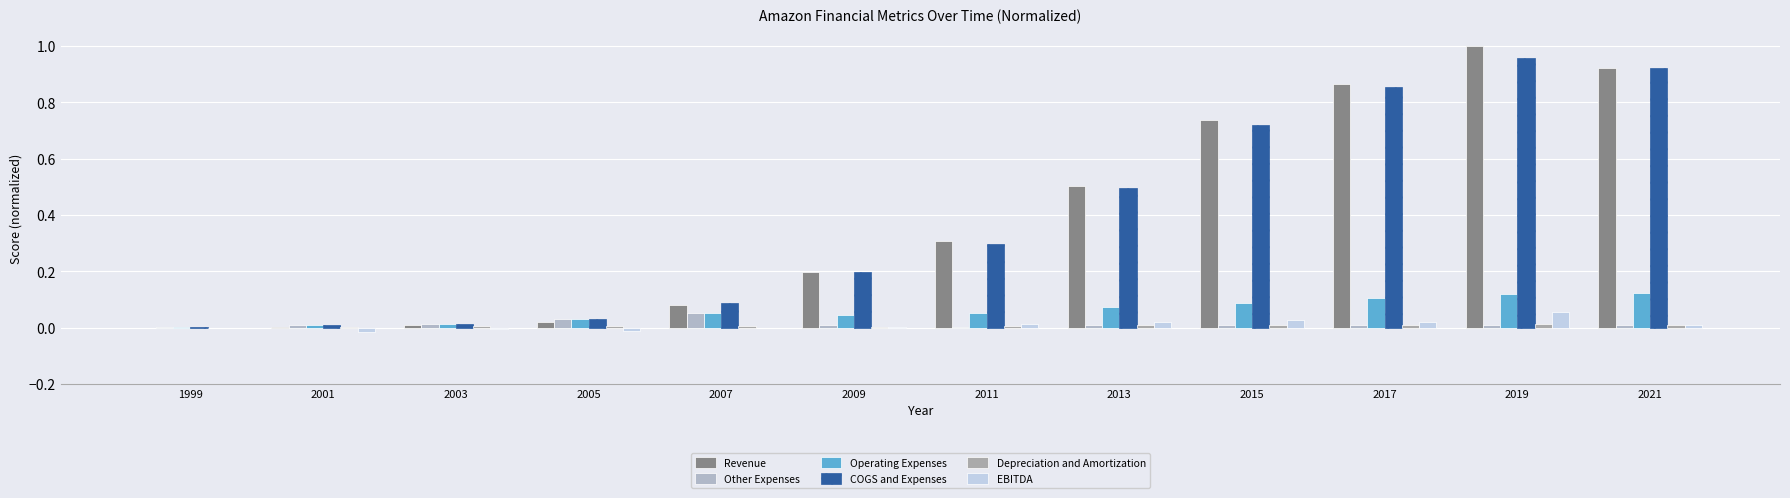

What is the value of the COGS and Expenses bar at the 6th from the left?

0.2